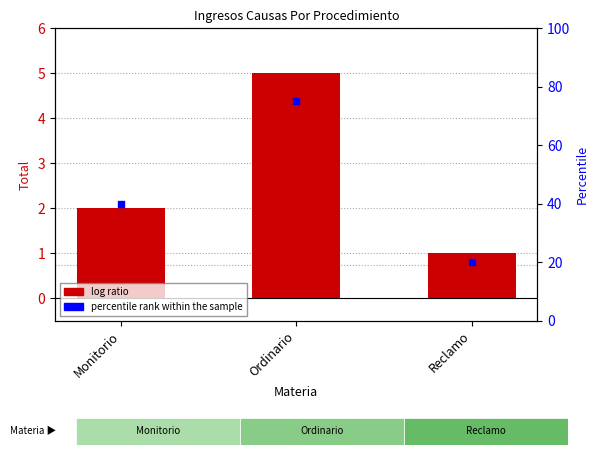

At how many categories does at least one series exceed 15?

3